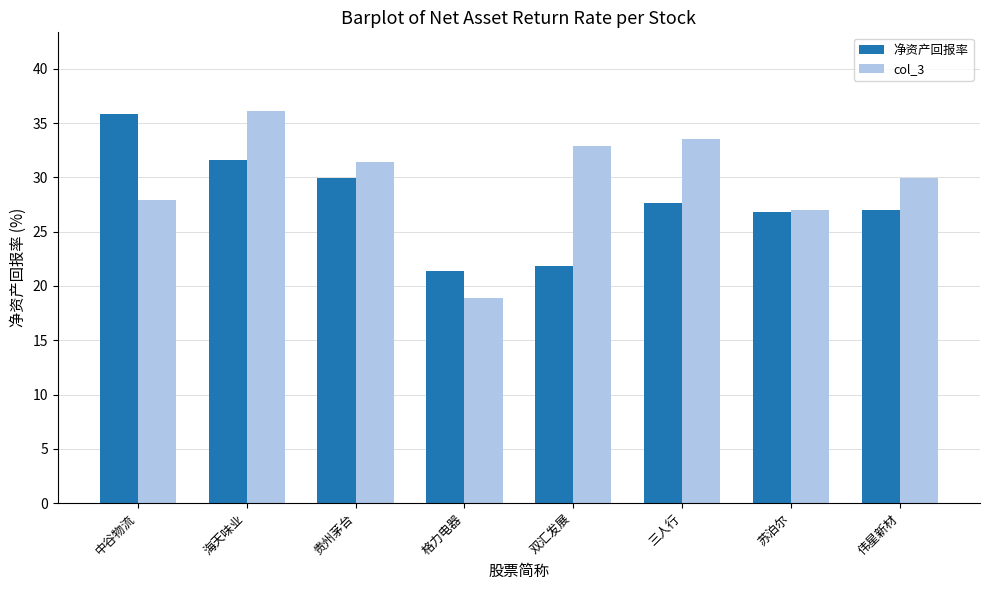

Between 中谷物流 and 格力电器, which series saw the biggest shift?

净资产回报率